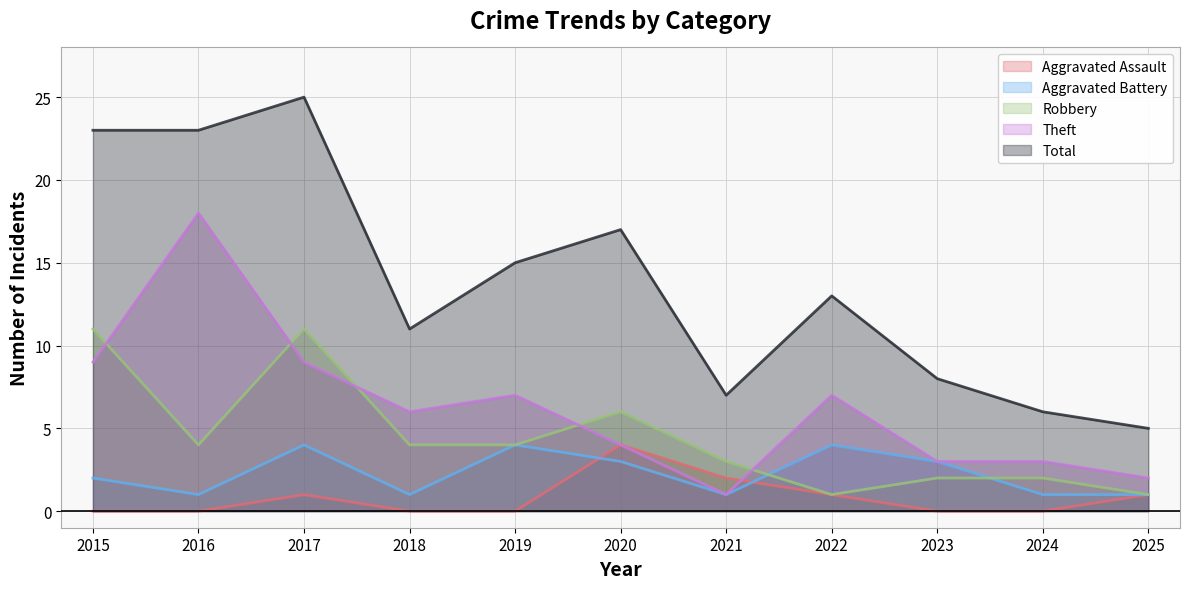

The Aggravated Battery series shows 5 at 2023. True or false?

False